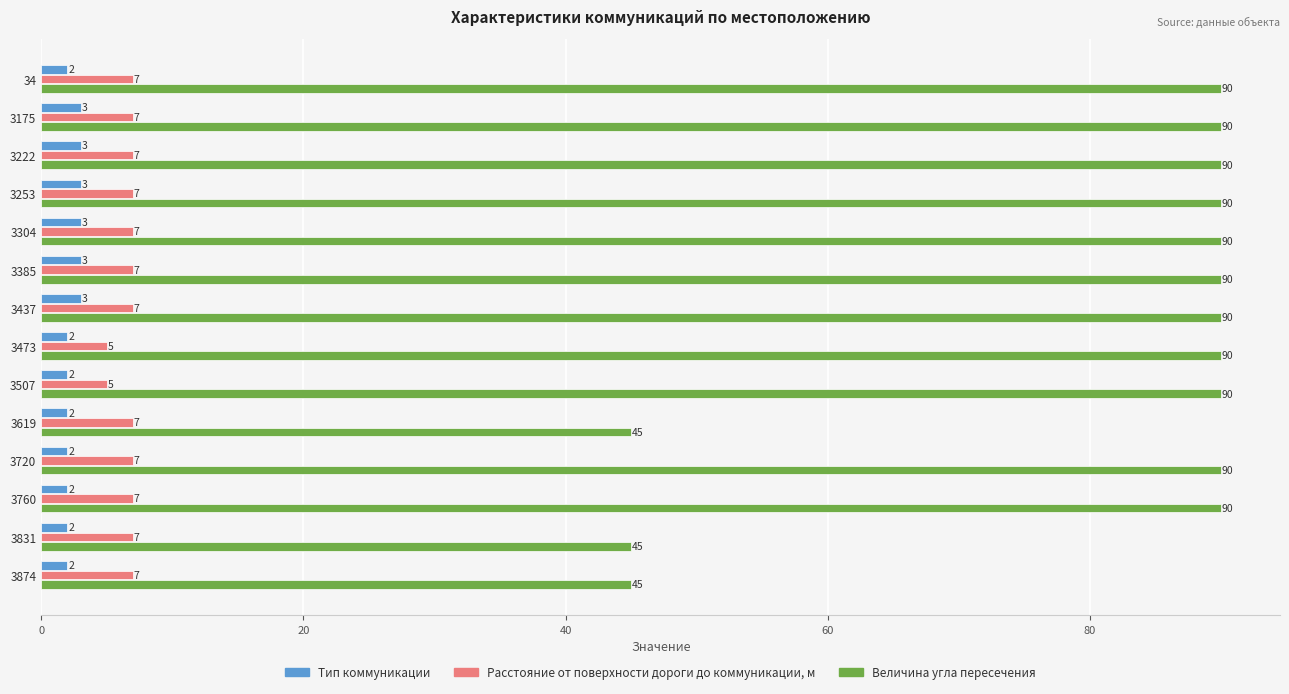

What are all the series names shown in the legend?

Тип коммуникации, Расстояние от поверхности дороги до коммуникации, м, Величина угла пересечения